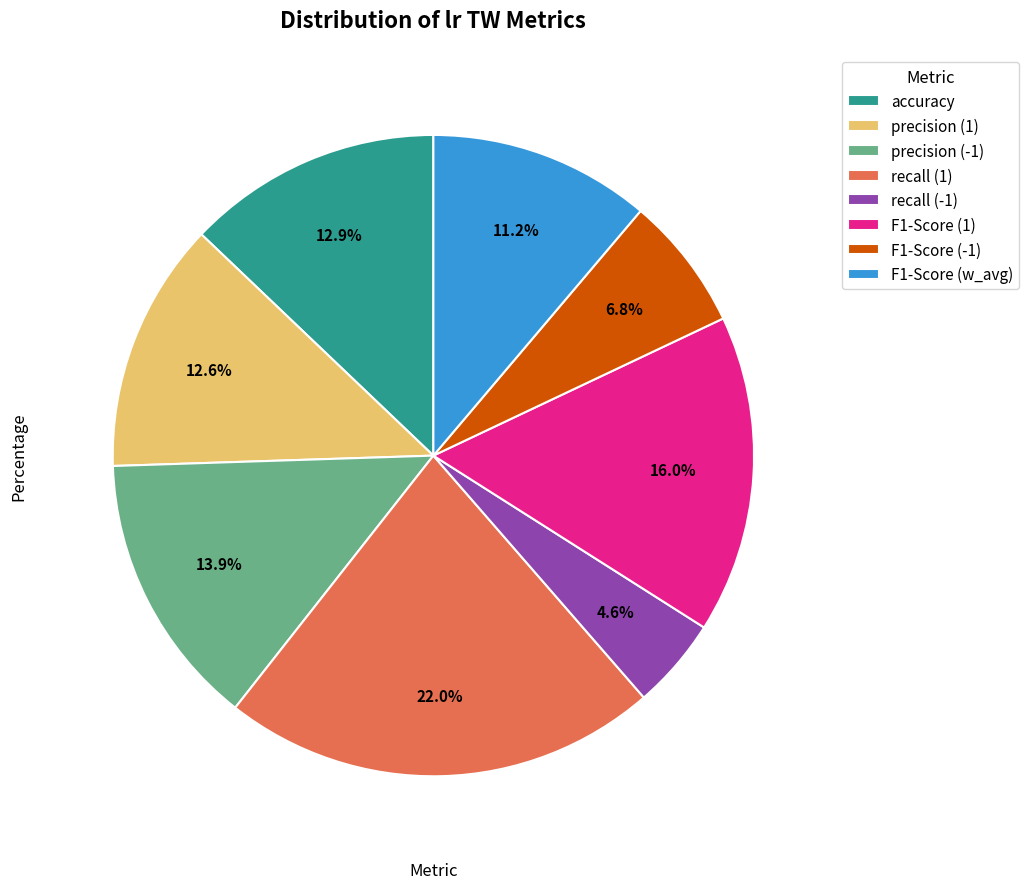

Does F1-Score (-1) represent more than half of the total?

No